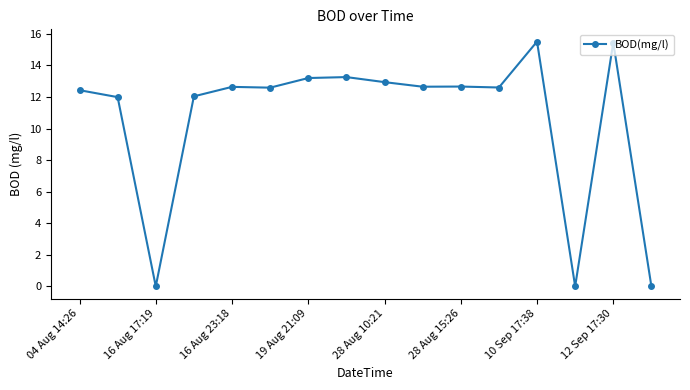

What is the difference between the maximum and minimum values?

15.5